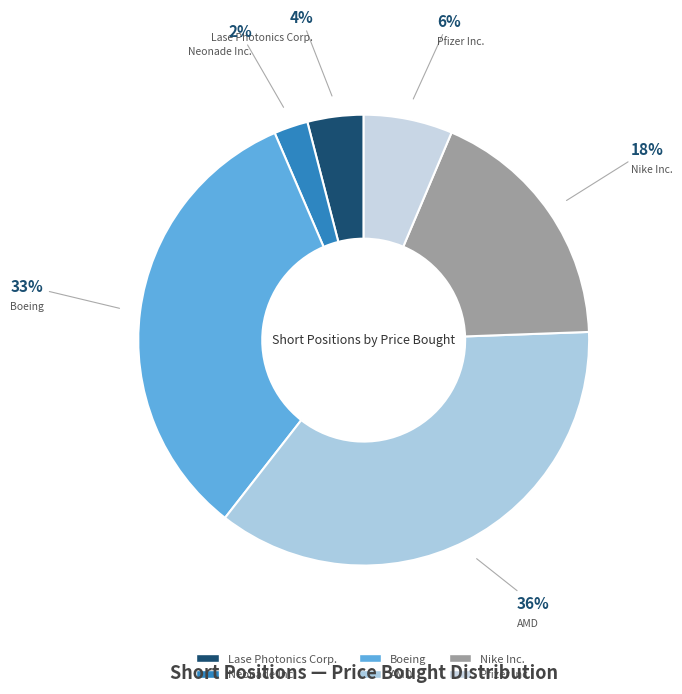

The Nike Inc. slice represents 25% of the pie. True or false?

False